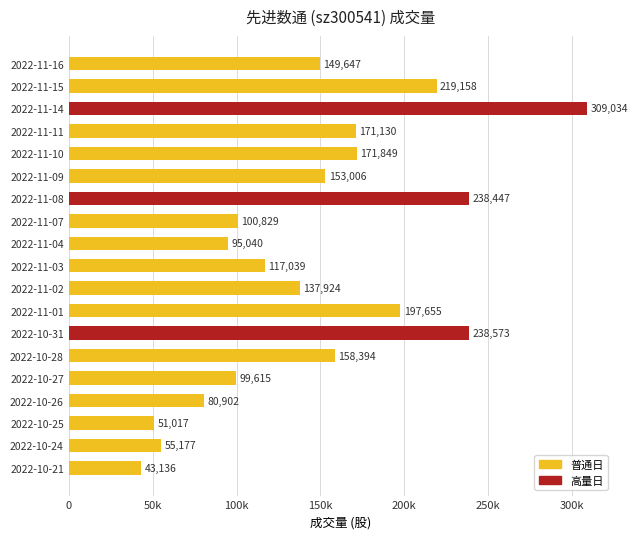

What is the difference between the maximum and minimum values?

265898